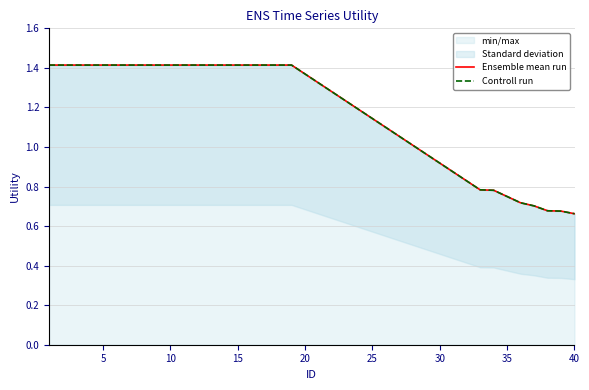

What is the difference between the maximum and minimum values in the Controll run series?

0.8